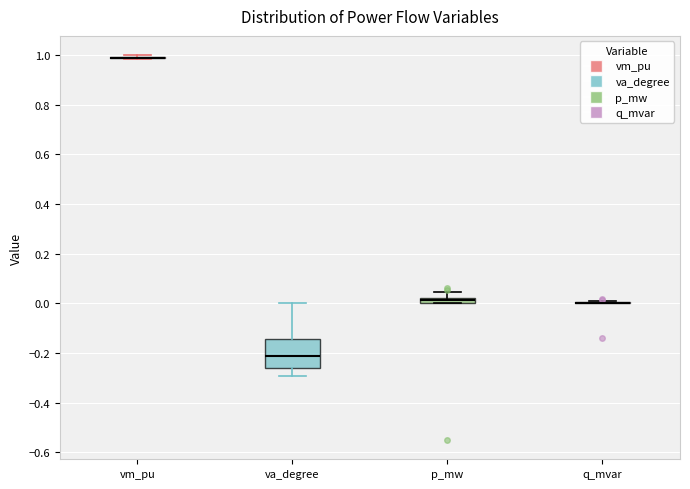

Which box is the tallest, from its lower edge to its upper edge?

va_degree